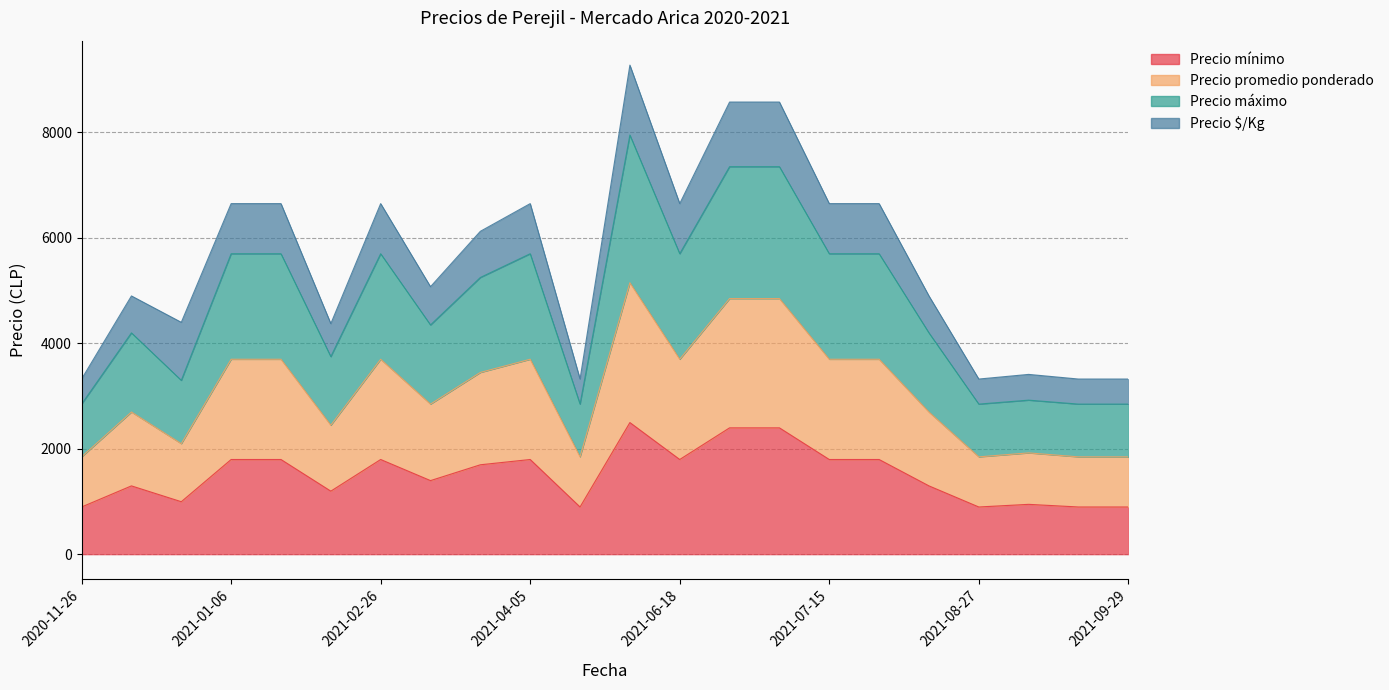

True or false: Precio promedio ponderado and Precio mínimo cross at least once.

False